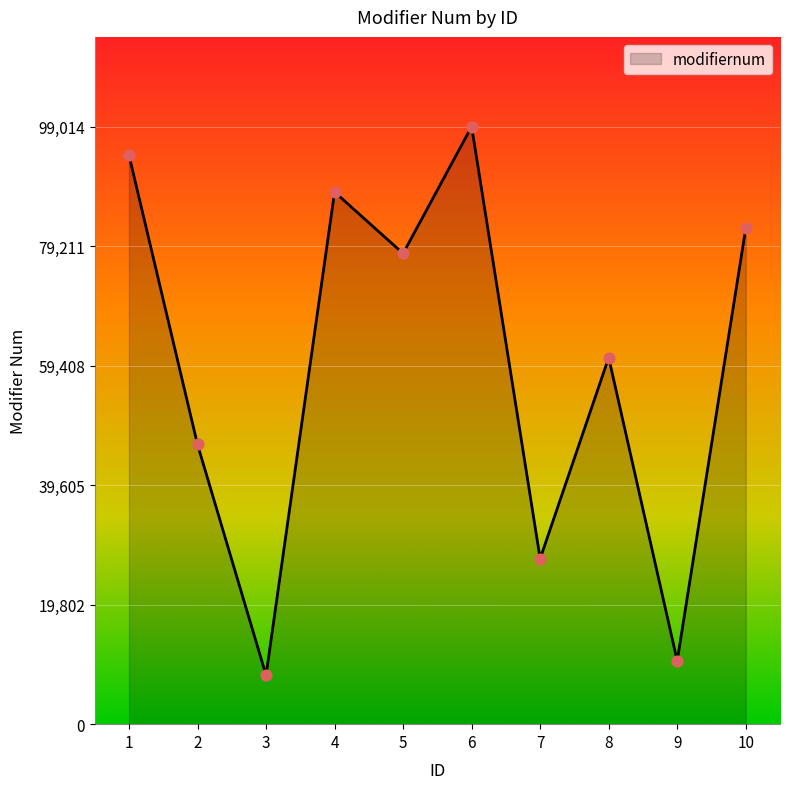

Approximately how many times larger is the value at 3 compared to 7?

0.3